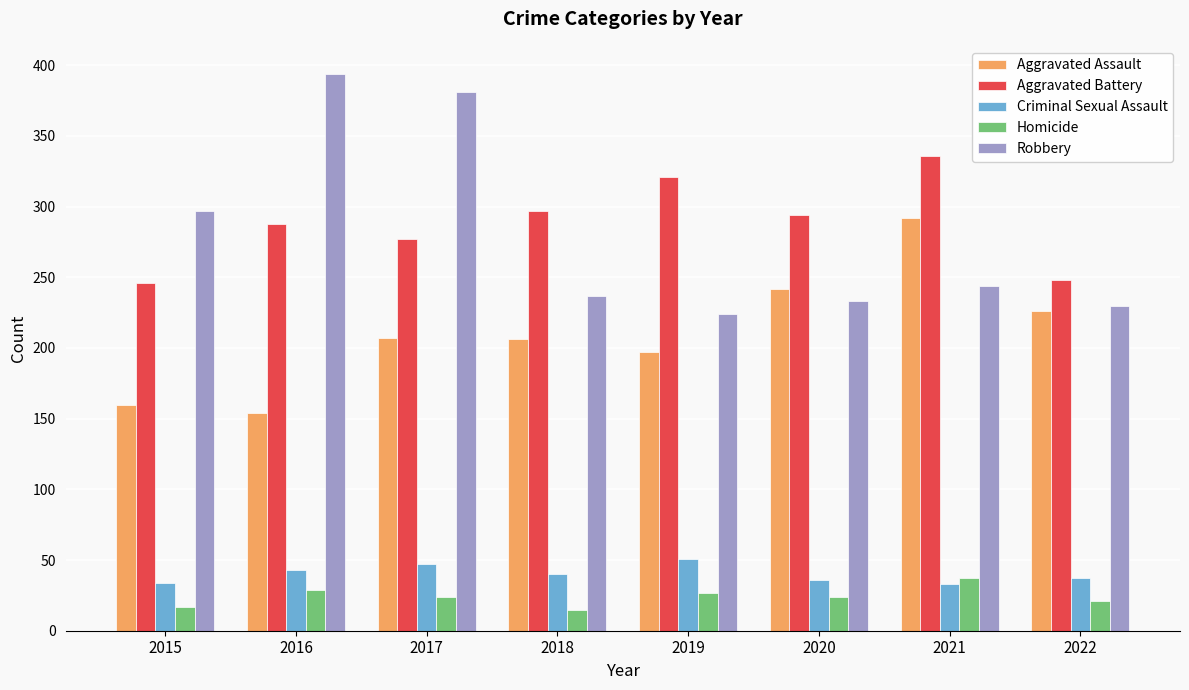

What is the value of the Robbery bar at the 2nd from the left?

394